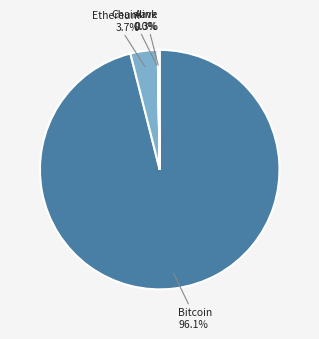

Is there any slice that represents more than half of the pie?

Yes